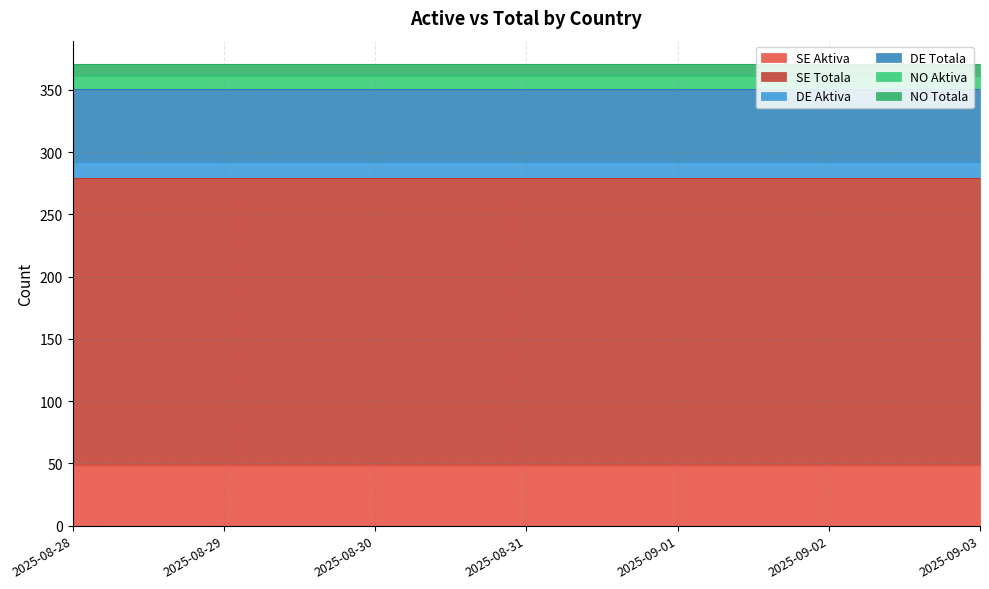

Does the chart have visible grid lines?

Yes